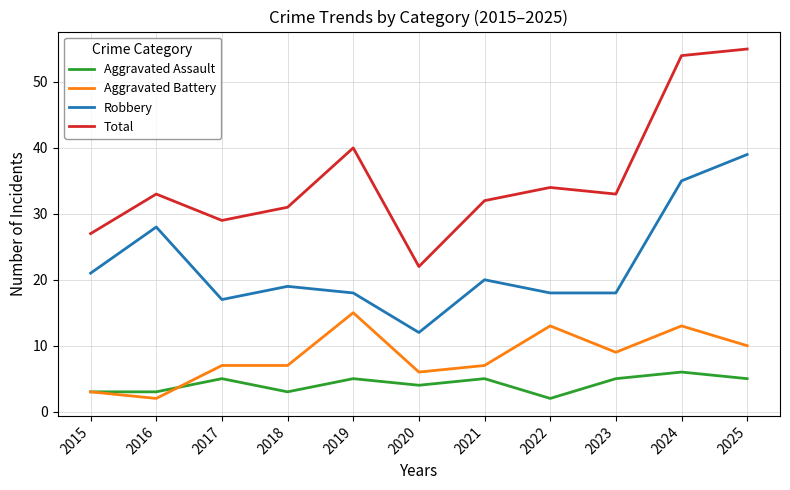

What is the total value across all series at 2018?

60